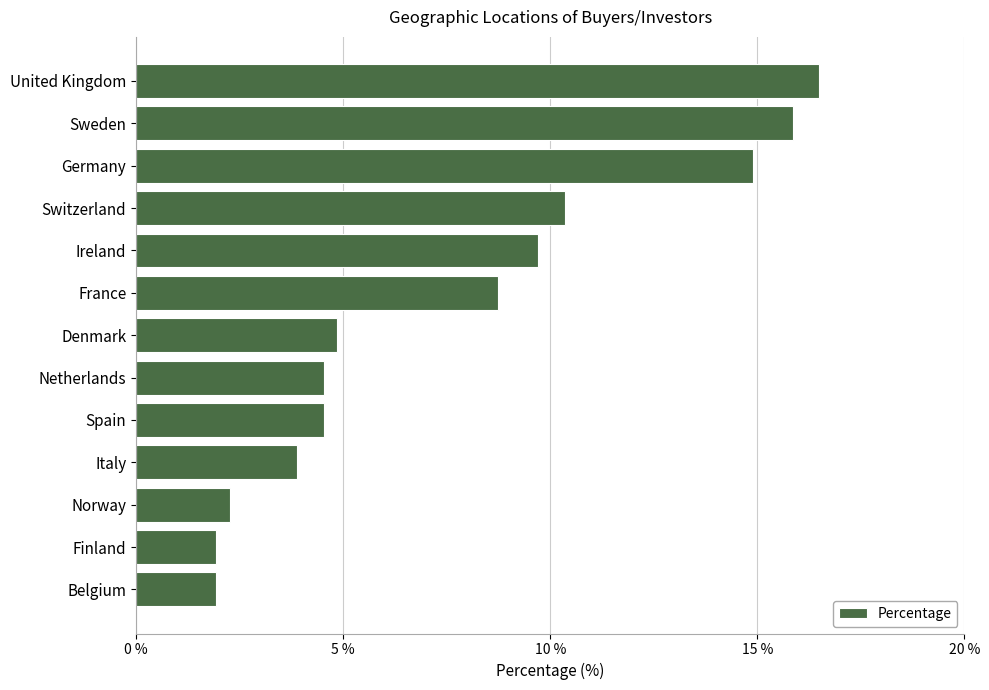

Are the bars grouped side by side (vs. stacked)?

No